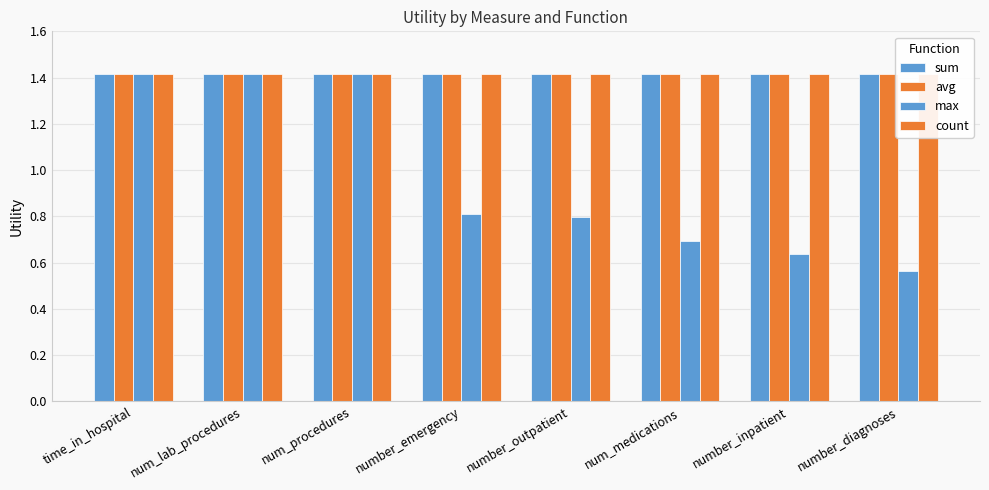

How many distinct data groups are displayed?

4